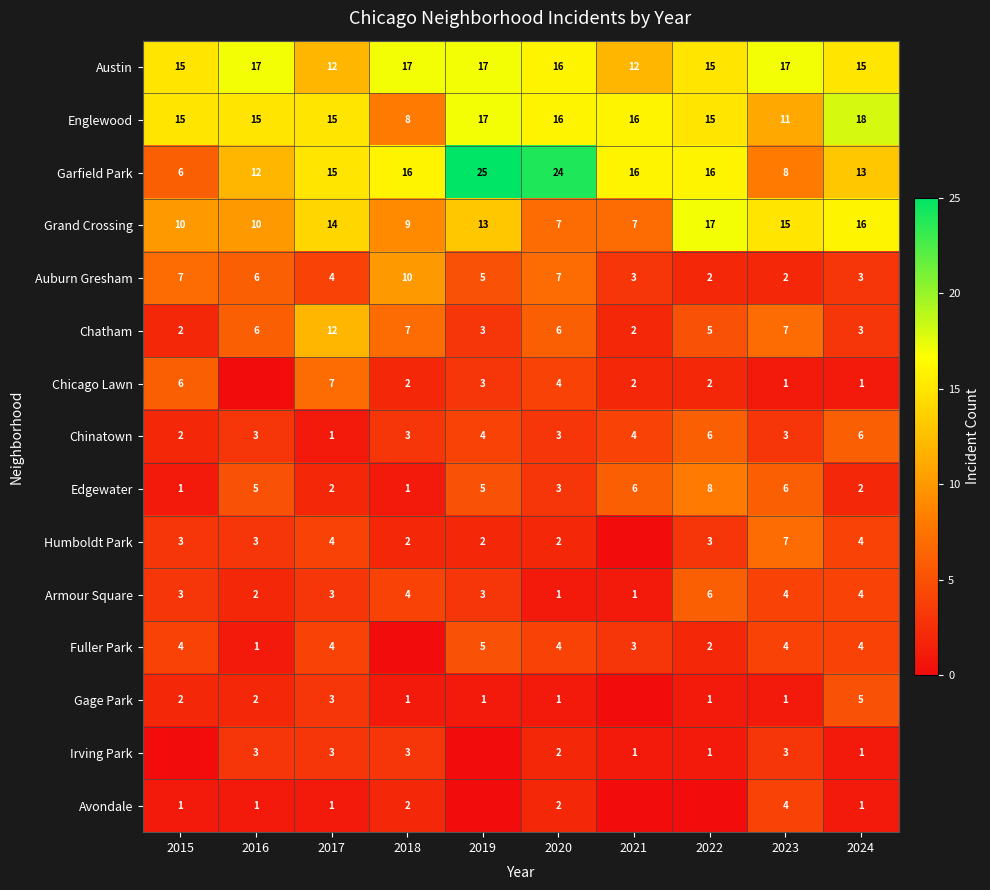

Which label corresponds to the largest value in the chart?

2019